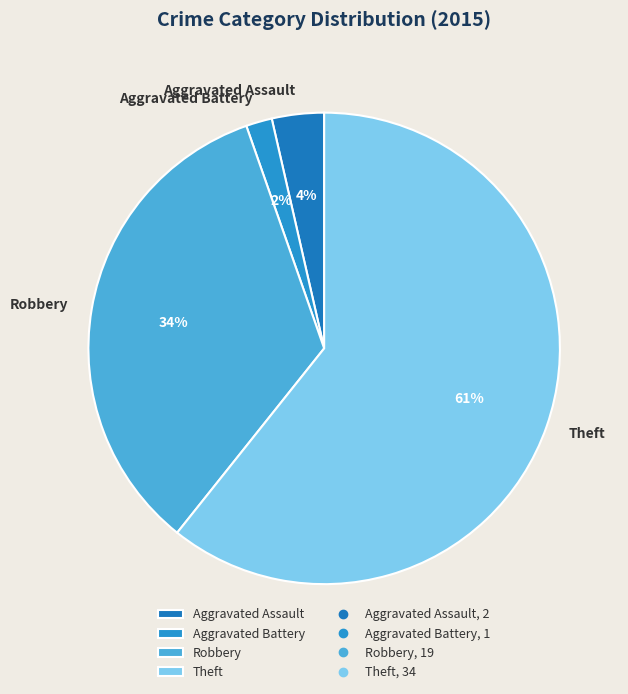

Which has a higher value, Aggravated Battery or Robbery?

Robbery